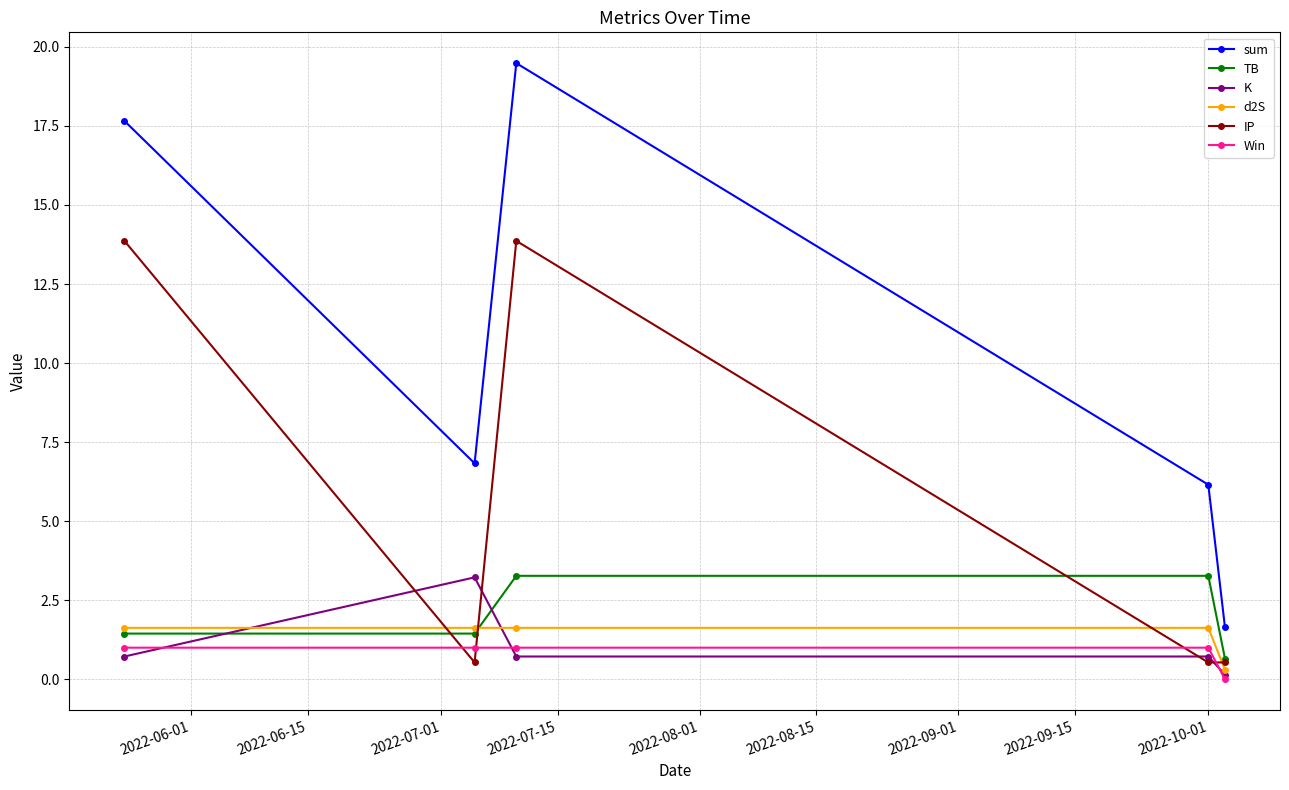

What is the greatest value displayed?

19.5